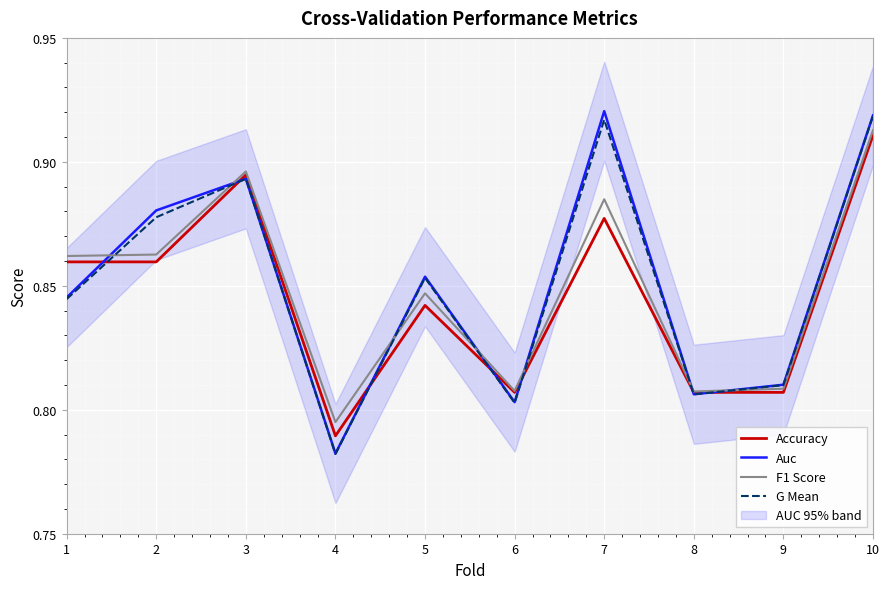

True or false: Accuracy and G Mean cross at least once.

True